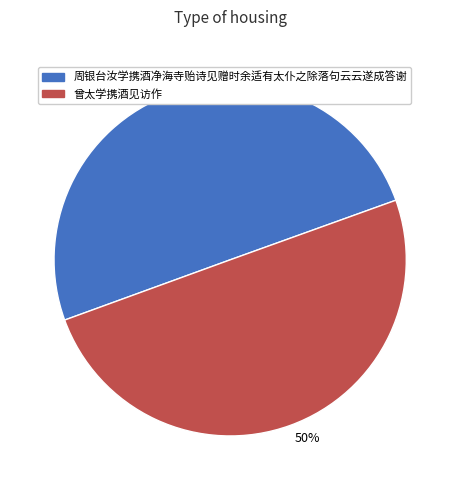

To the nearest percent, what is the average slice percentage?

50%